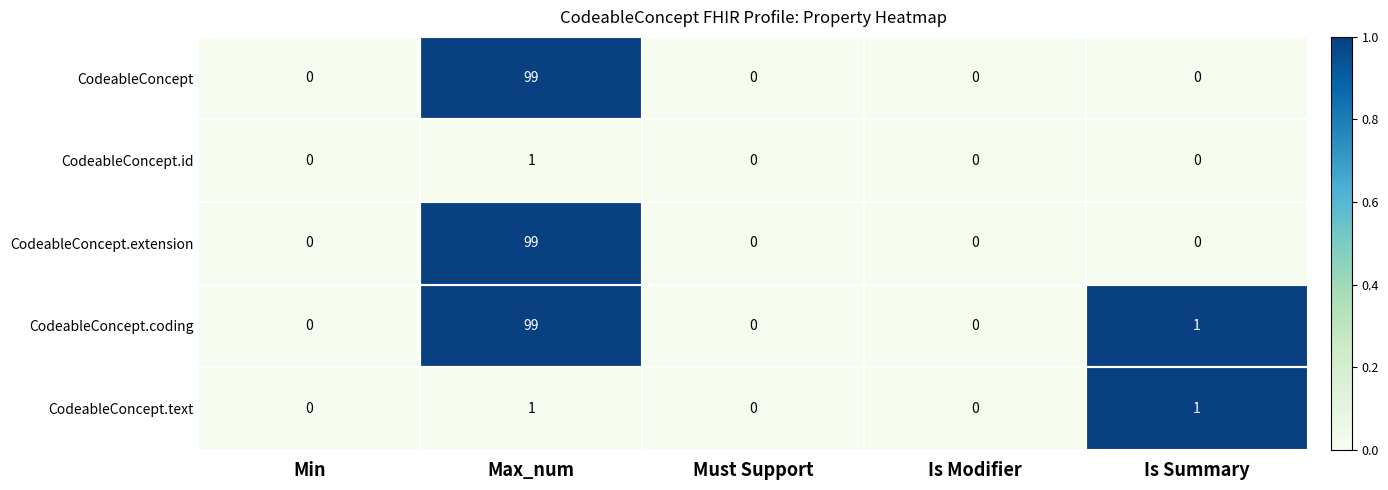

At which category is the sum across all series the highest?

Max_num